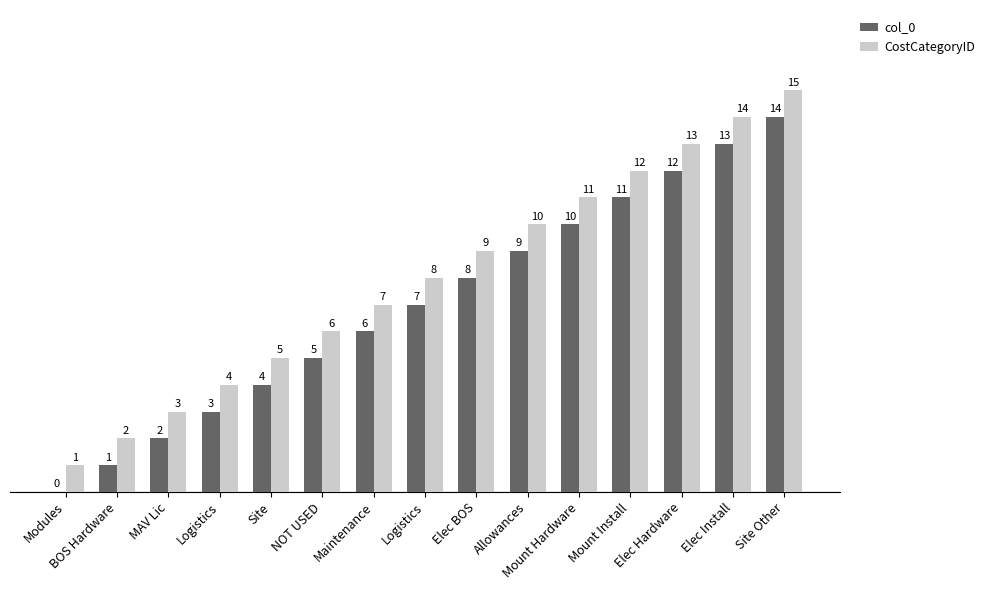

How many values in col_0 are above zero?

14